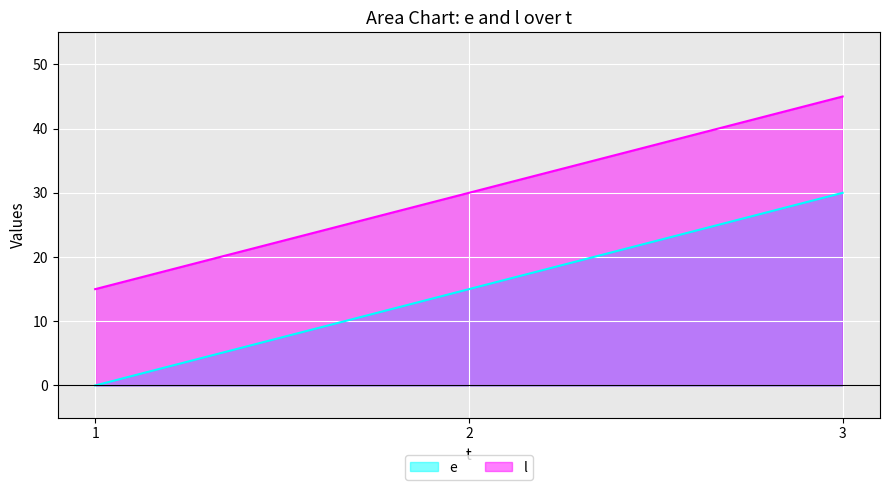

What is the maximum value shown in the chart?

45